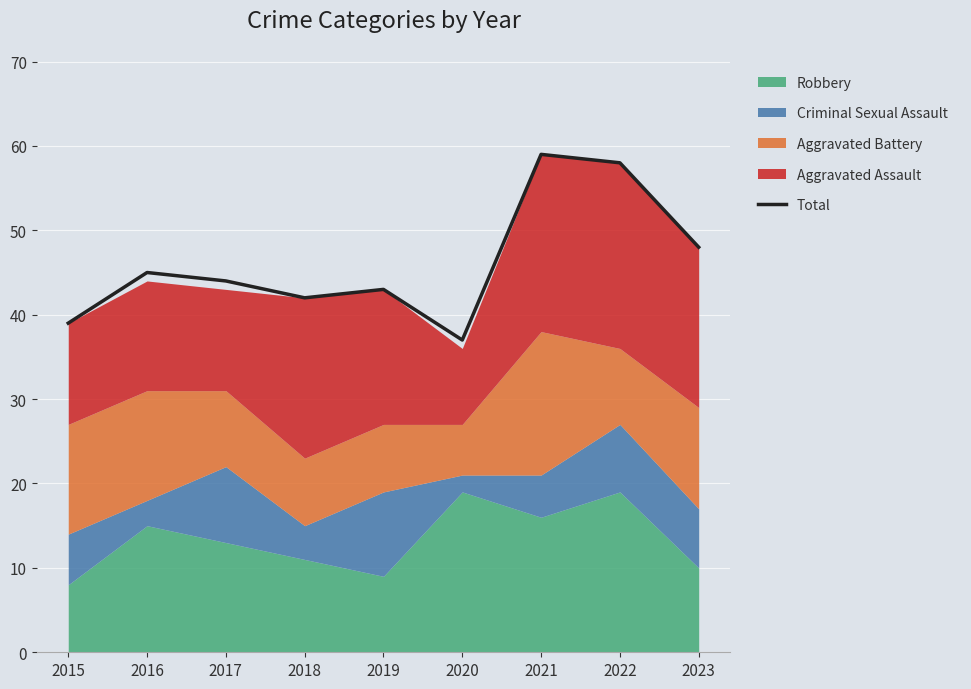

What is the greatest value displayed?

59